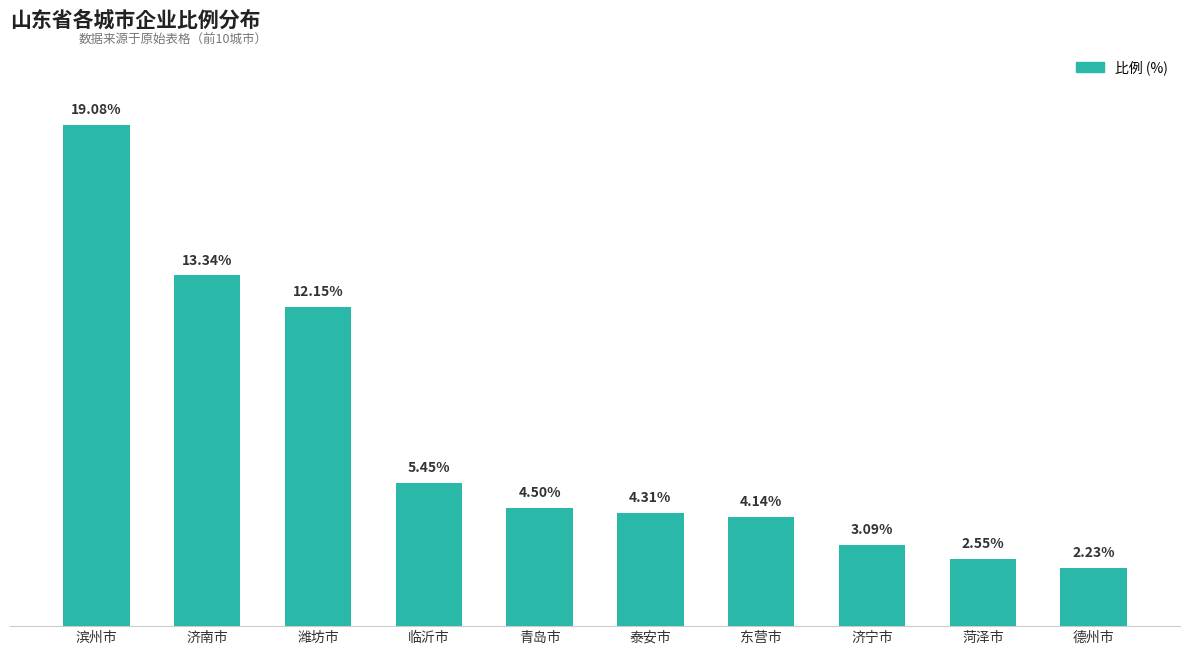

What is the label of the 7th bar from the right?

临沂市